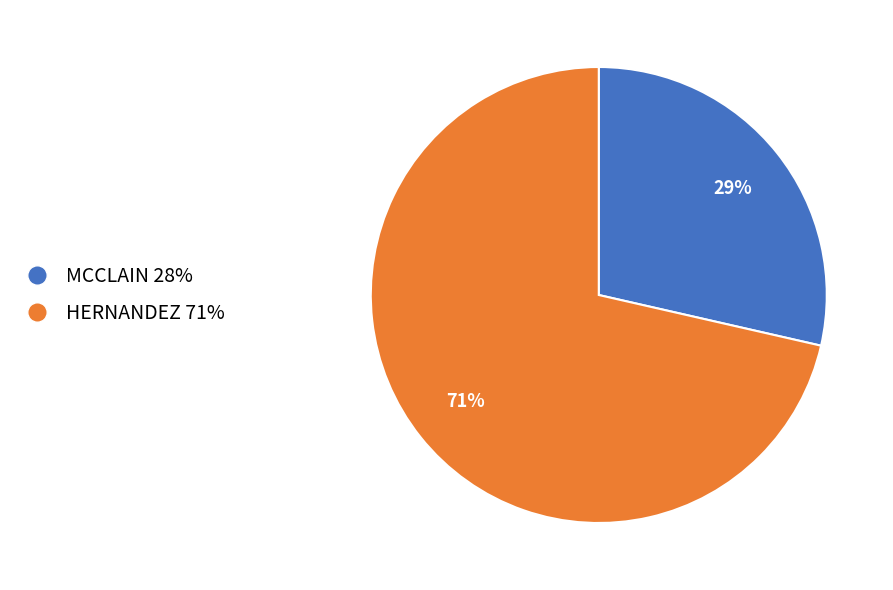

The HERNANDEZ slice represents 71% of the pie. True or false?

True